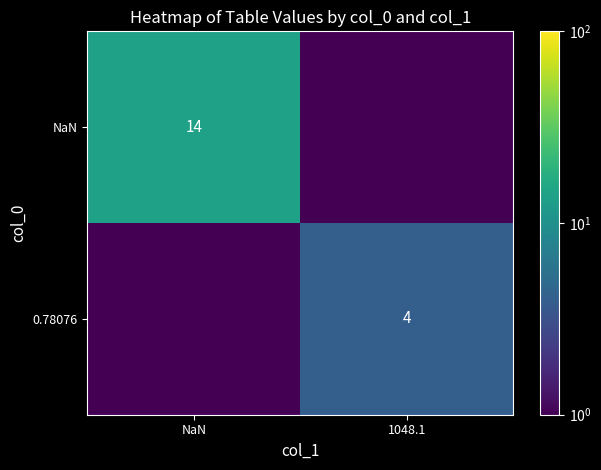

The value of 0.78076 at 1048.1 is 5.9. True or false?

False